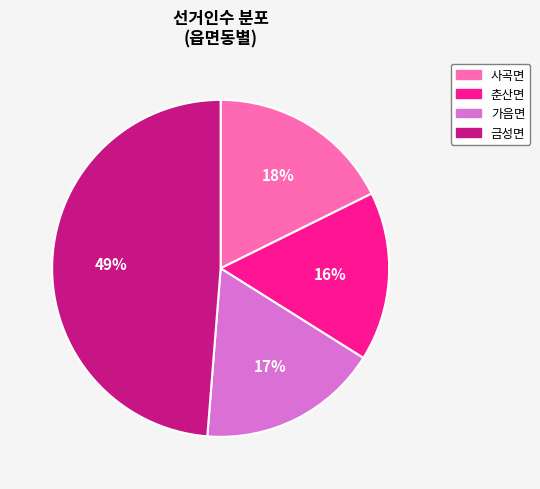

Is it true that 금성면 is 56% of the pie?

False